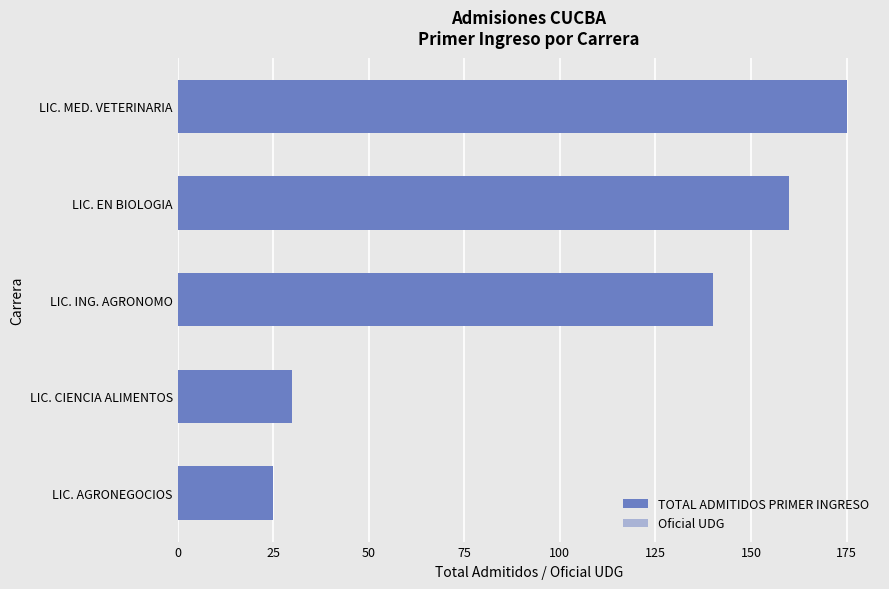

What is the spread (max minus min) of values at LIC. MED. VETERINARIA?

117